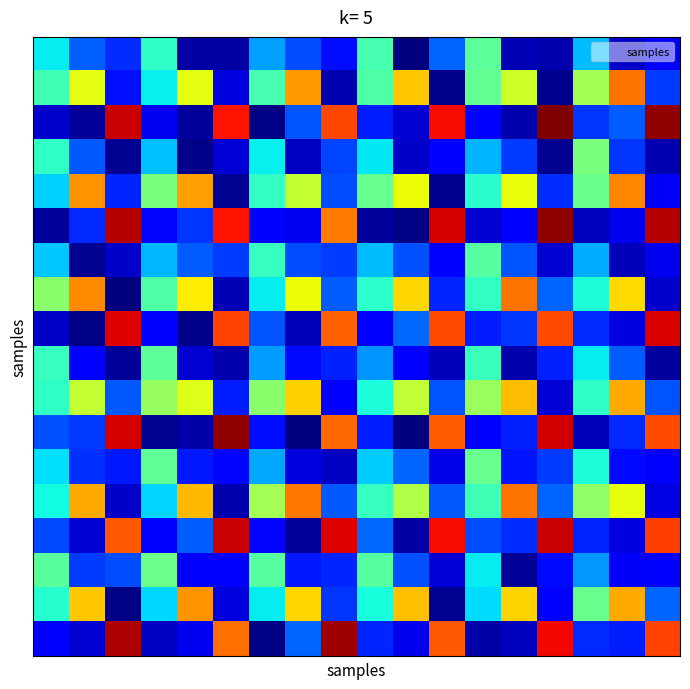

Reading left to right, transcribe all the data shown in this chart.

row_0: 0=0.4	1=0.2	2=0.2	3=0.4	4=0.0	5=0.0	6=0.3	7=0.2	8=0.1	9=0.4	10=0.0	11=0.2	12=0.5	13=0.0	14=0.0	15=0.3	16=0.1	17=0.1
row_1: 0=0.4	1=0.6	2=0.1	3=0.4	4=0.6	5=0.1	6=0.4	7=0.7	8=0.0	9=0.4	10=0.7	11=0.0	12=0.5	13=0.6	14=0.0	15=0.5	16=0.8	17=0.2
row_2: 0=0.1	1=0.0	2=0.9	3=0.1	4=0.0	5=0.9	6=0.0	7=0.2	8=0.8	9=0.2	10=0.1	11=0.9	12=0.1	13=0.0	14=1.0	15=0.2	16=0.2	17=1.0
row_3: 0=0.4	1=0.2	2=0.0	3=0.3	4=0.0	5=0.1	6=0.4	7=0.1	8=0.2	9=0.4	10=0.1	11=0.1	12=0.3	13=0.2	14=0.0	15=0.5	16=0.2	17=0.0
row_4: 0=0.3	1=0.8	2=0.2	3=0.5	4=0.7	5=0.0	6=0.4	7=0.6	8=0.2	9=0.5	10=0.6	11=0.0	12=0.4	13=0.6	14=0.2	15=0.5	16=0.8	17=0.1
row_5: 0=0.0	1=0.2	2=1.0	3=0.1	4=0.2	5=0.9	6=0.1	7=0.1	8=0.8	9=0.0	10=0.0	11=0.9	12=0.1	13=0.1	14=1.0	15=0.1	16=0.1	17=1.0
row_6: 0=0.3	1=0.0	2=0.1	3=0.3	4=0.2	5=0.2	6=0.4	7=0.2	8=0.2	9=0.3	10=0.2	11=0.1	12=0.5	13=0.2	14=0.1	15=0.3	16=0.1	17=0.1
row_7: 0=0.5	1=0.8	2=0.0	3=0.4	4=0.7	5=0.1	6=0.4	7=0.6	8=0.2	9=0.4	10=0.7	11=0.2	12=0.4	13=0.8	14=0.2	15=0.4	16=0.7	17=0.1
row_8: 0=0.1	1=0.0	2=0.9	3=0.1	4=0.0	5=0.8	6=0.2	7=0.1	8=0.8	9=0.1	10=0.2	11=0.8	12=0.2	13=0.2	14=0.8	15=0.2	16=0.1	17=0.9
row_9: 0=0.4	1=0.1	2=0.0	3=0.5	4=0.1	5=0.0	6=0.3	7=0.1	8=0.2	9=0.3	10=0.1	11=0.1	12=0.4	13=0.0	14=0.2	15=0.4	16=0.2	17=0.0
row_10: 0=0.4	1=0.6	2=0.2	3=0.5	4=0.6	5=0.2	6=0.5	7=0.7	8=0.1	9=0.4	10=0.6	11=0.2	12=0.5	13=0.7	14=0.1	15=0.4	16=0.7	17=0.2
row_11: 0=0.2	1=0.2	2=0.9	3=0.0	4=0.0	5=1.0	6=0.1	7=0.0	8=0.8	9=0.2	10=0.0	11=0.8	12=0.1	13=0.2	14=0.9	15=0.1	16=0.2	17=0.8
row_12: 0=0.3	1=0.2	2=0.1	3=0.5	4=0.2	5=0.1	6=0.3	7=0.1	8=0.1	9=0.3	10=0.2	11=0.1	12=0.5	13=0.1	14=0.2	15=0.4	16=0.1	17=0.1
row_13: 0=0.4	1=0.7	2=0.1	3=0.3	4=0.7	5=0.0	6=0.5	7=0.8	8=0.2	9=0.4	10=0.6	11=0.2	12=0.4	13=0.8	14=0.2	15=0.5	16=0.6	17=0.1
row_14: 0=0.2	1=0.1	2=0.8	3=0.1	4=0.2	5=0.9	6=0.1	7=0.0	8=0.9	9=0.2	10=0.0	11=0.9	12=0.2	13=0.2	14=0.9	15=0.2	16=0.1	17=0.8
row_15: 0=0.5	1=0.2	2=0.2	3=0.5	4=0.1	5=0.1	6=0.5	7=0.2	8=0.2	9=0.5	10=0.2	11=0.1	12=0.4	13=0.0	14=0.1	15=0.3	16=0.1	17=0.1
row_16: 0=0.4	1=0.7	2=0.0	3=0.3	4=0.8	5=0.1	6=0.4	7=0.7	8=0.2	9=0.4	10=0.7	11=0.0	12=0.3	13=0.7	14=0.1	15=0.5	16=0.7	17=0.2
row_17: 0=0.1	1=0.1	2=1.0	3=0.1	4=0.1	5=0.8	6=0.0	7=0.2	8=1.0	9=0.2	10=0.1	11=0.8	12=0.0	13=0.1	14=0.9	15=0.2	16=0.2	17=0.8